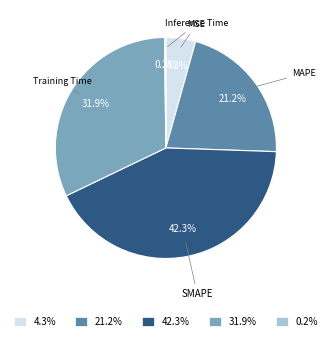

To the nearest percent, what is the difference between the largest and smallest slice percentages?

42%